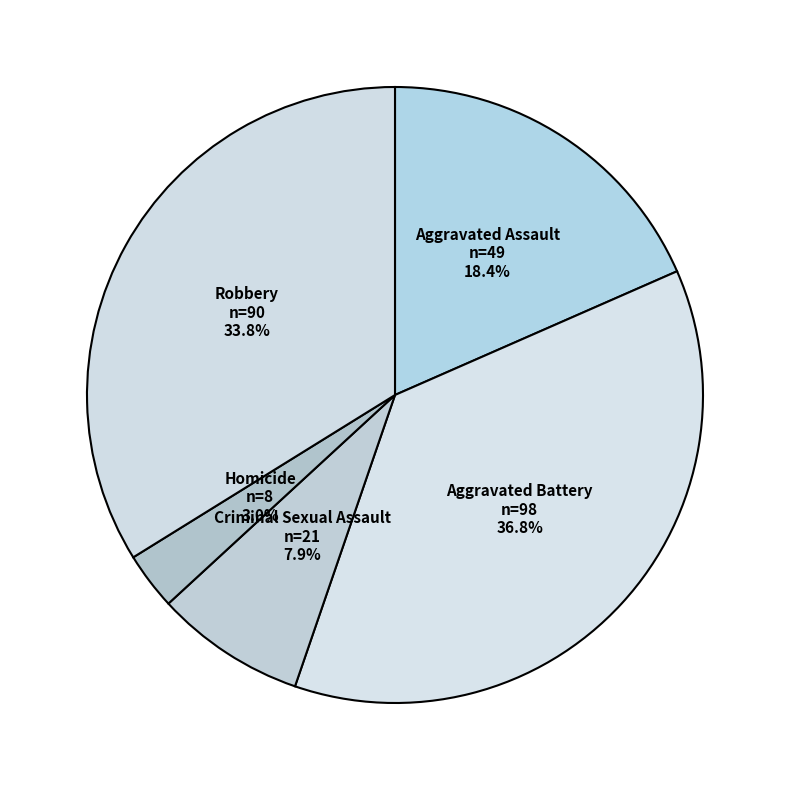

To the nearest percent, what percentage of the pie is Homicide?

3%